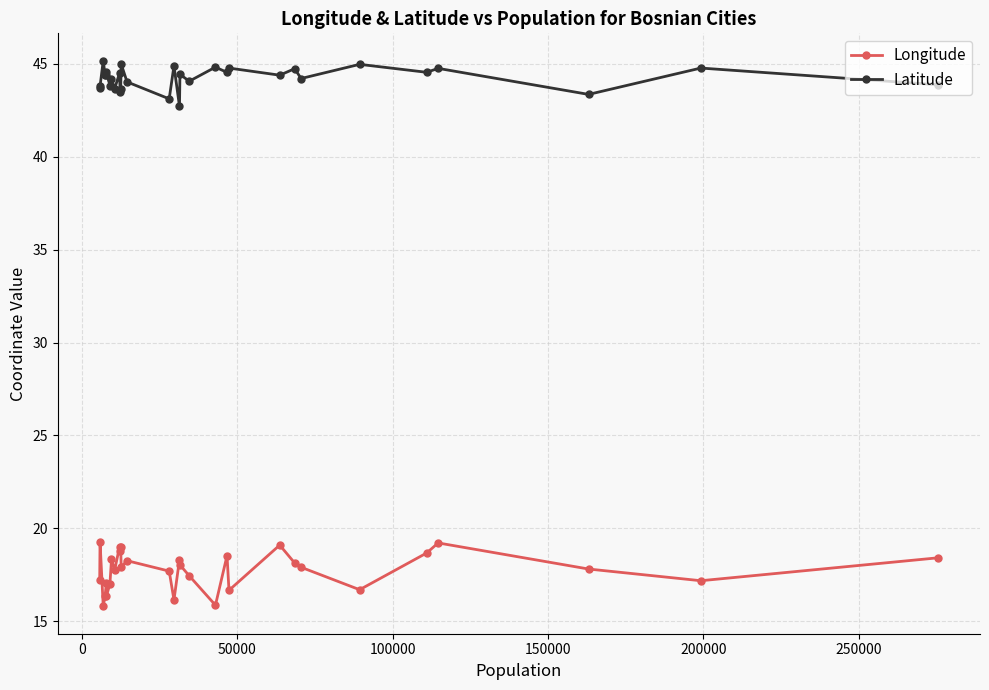

List the series in order of their peak value, highest first.

Latitude, Longitude